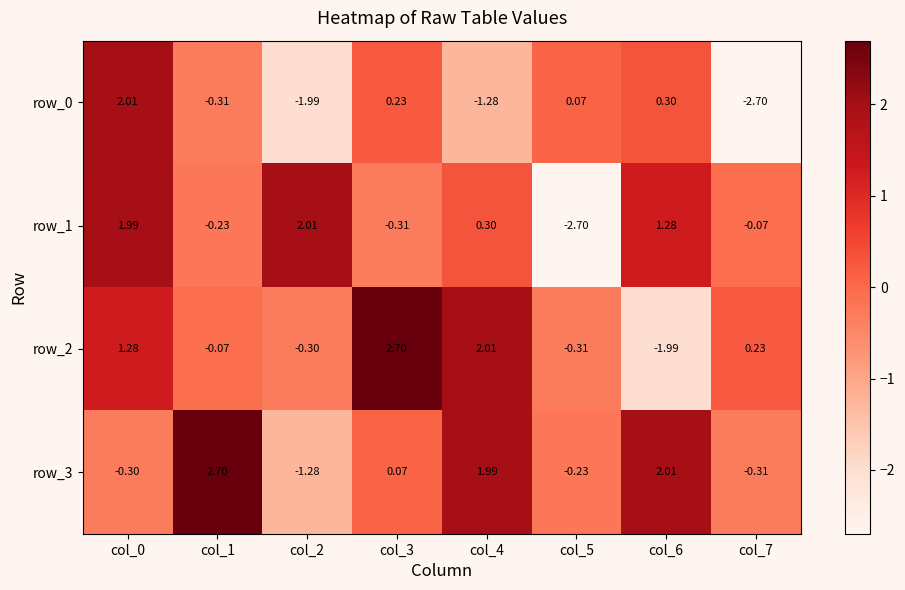

Which label corresponds to the largest value in the chart?

col_3